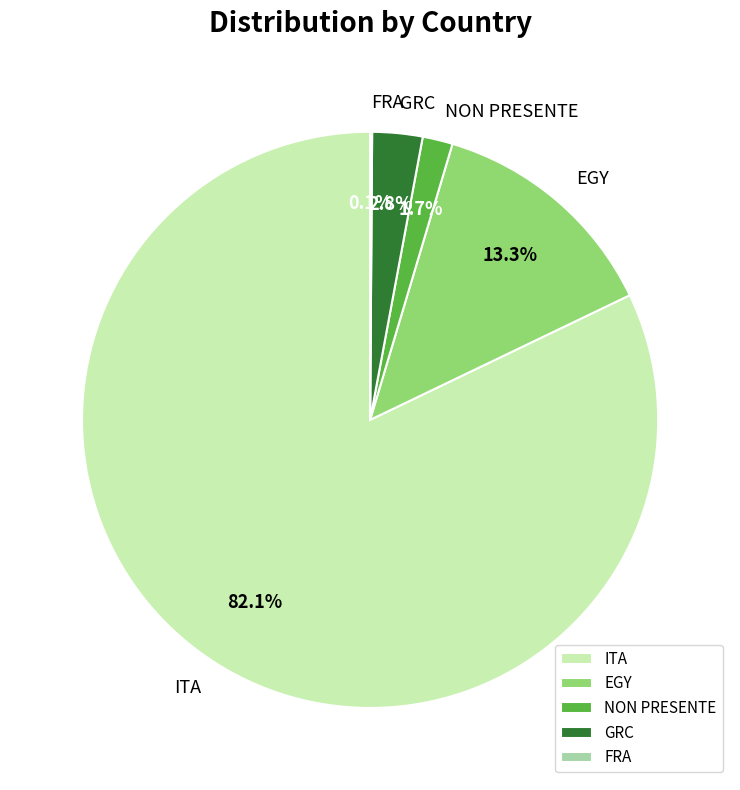

To the nearest percent, what percentage of the pie is ITA?

82%